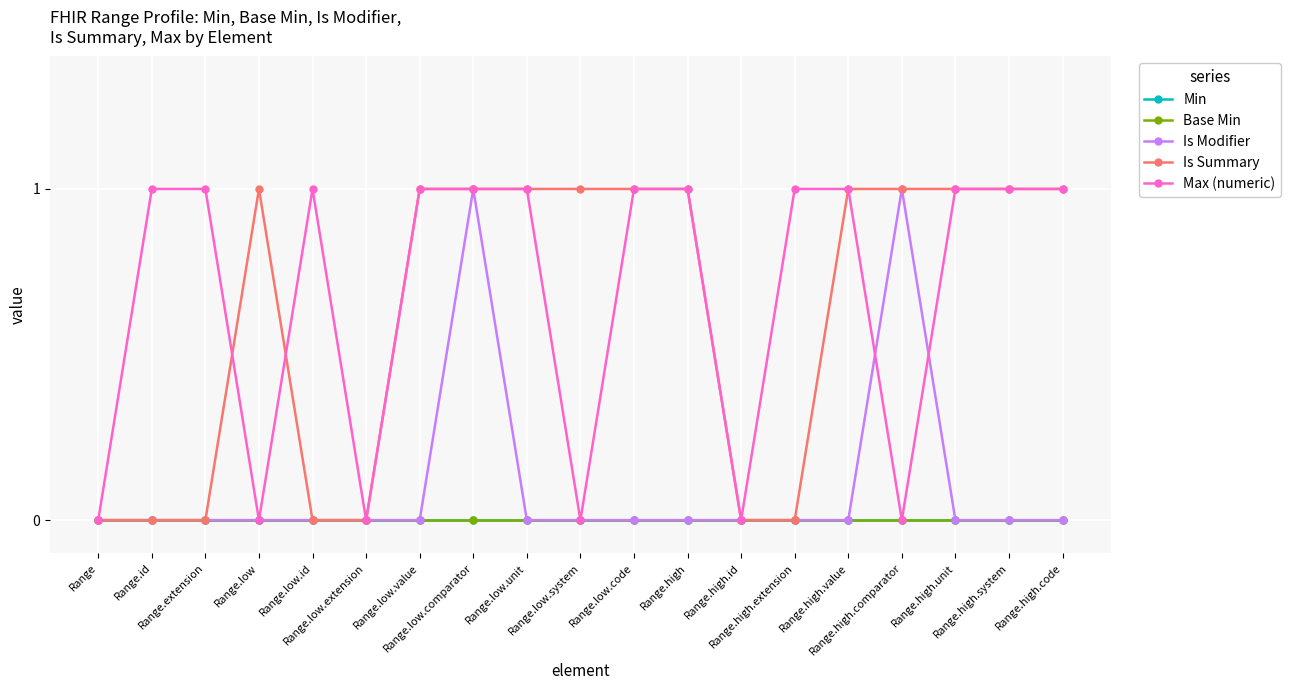

Between Range.high.system and Range.low.code, which is larger?

Range.high.system